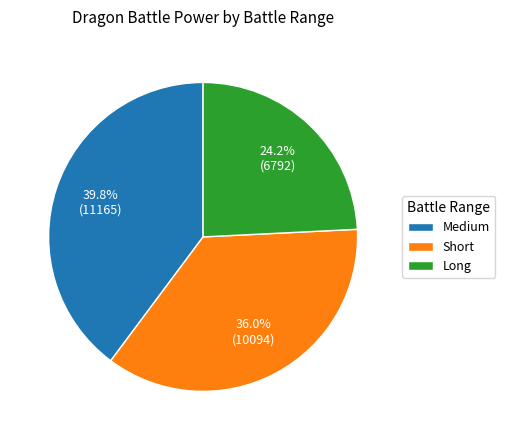

Does Short account for over 50% of the chart?

No